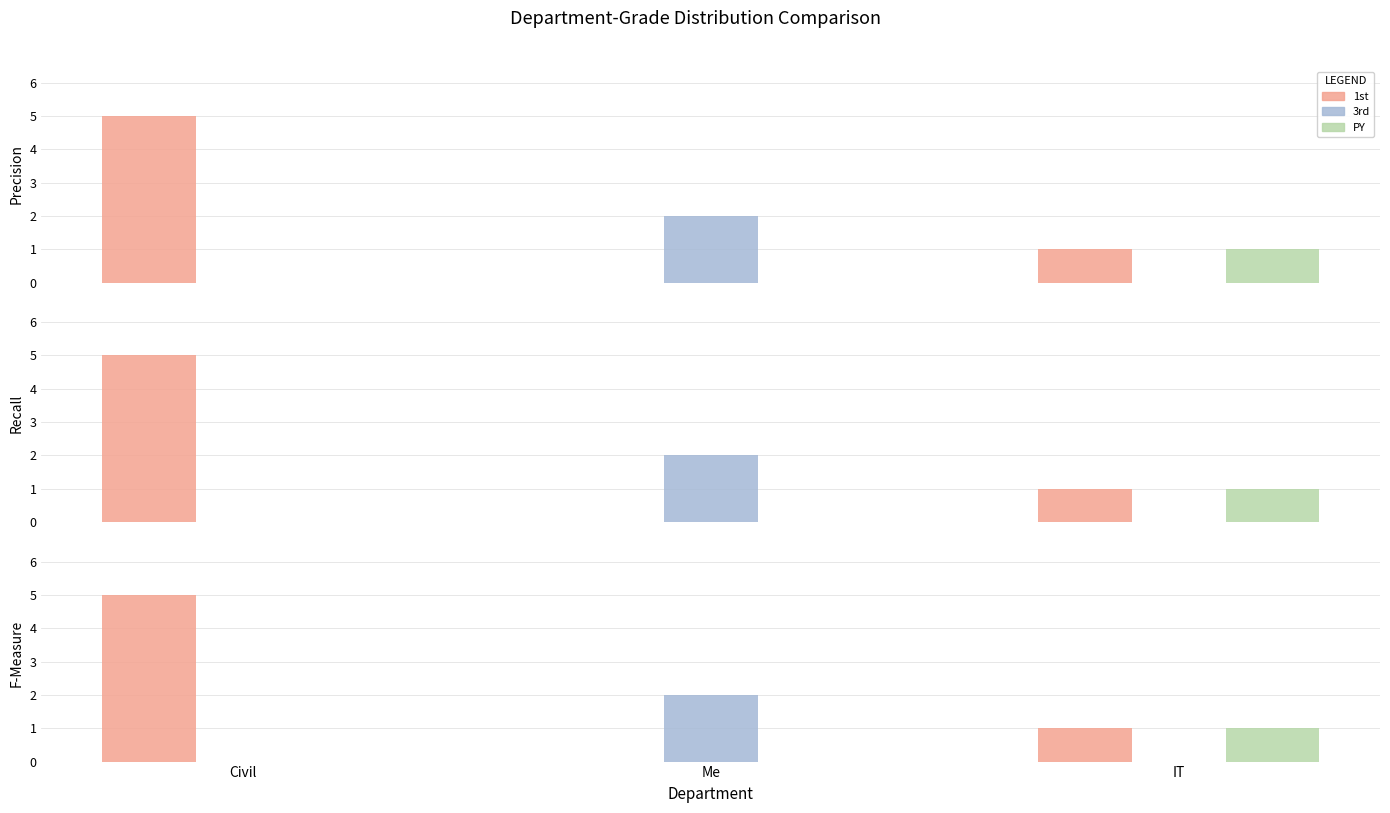

List the series in order of their overall mean, highest first.

1st, 3rd, PY